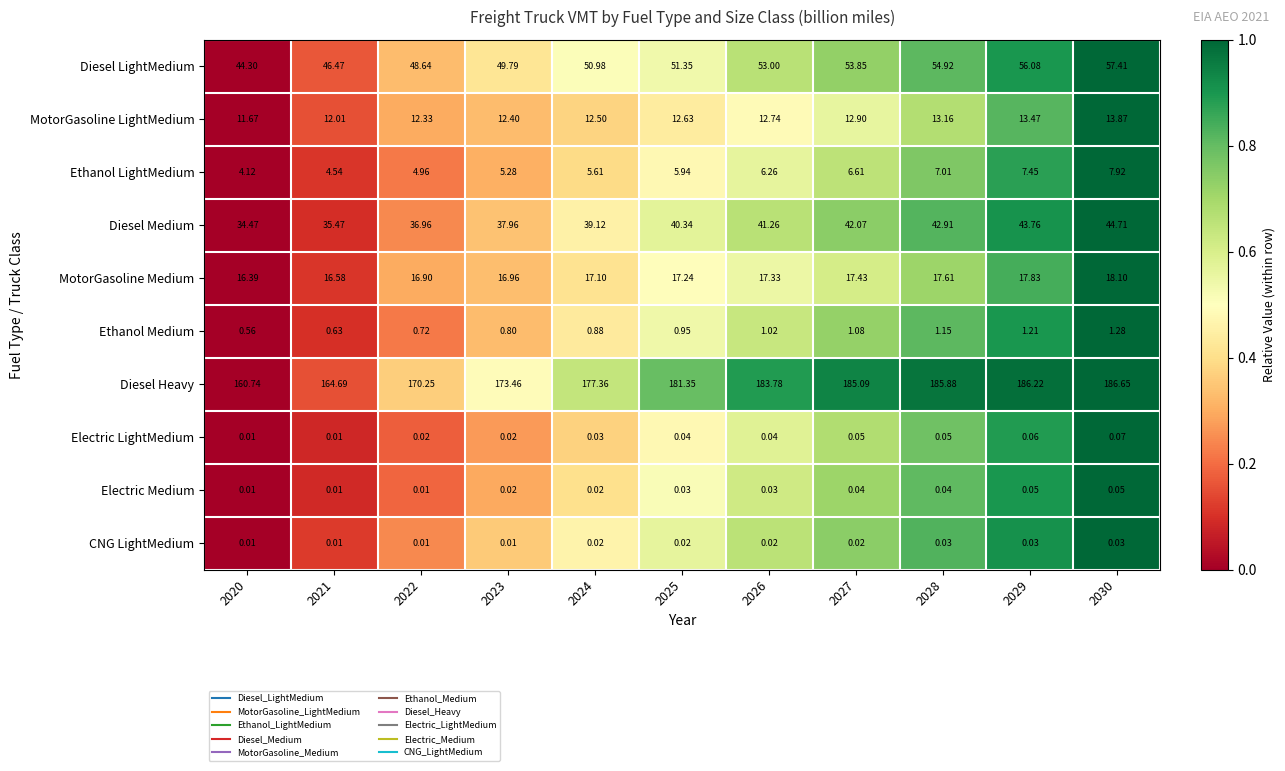

What is the spread (max minus min) of values at 2022?

170.2